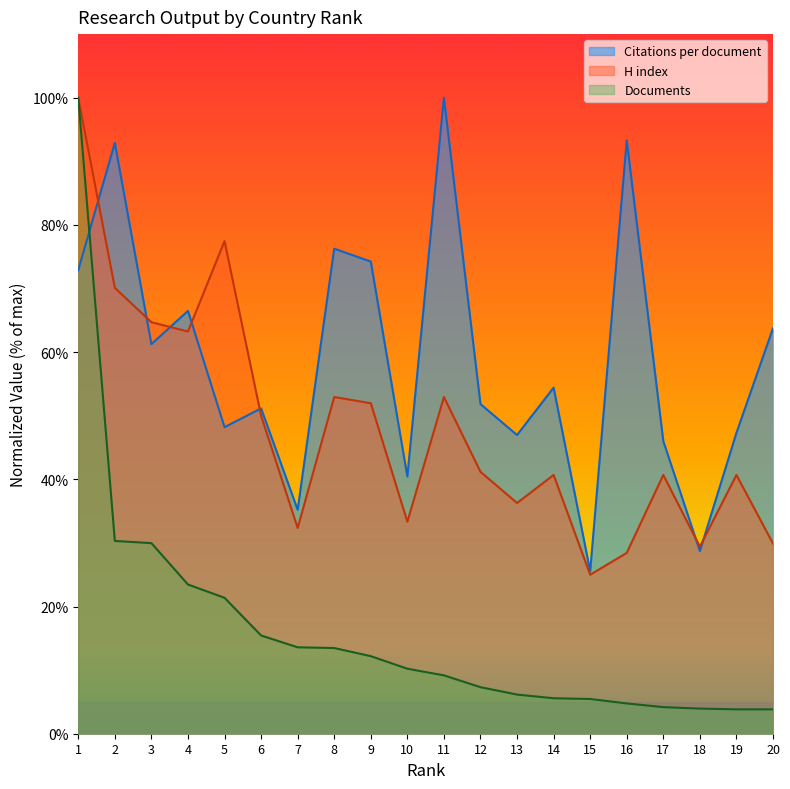

What are all the series names shown in the legend?

Citations per document, H index, Documents